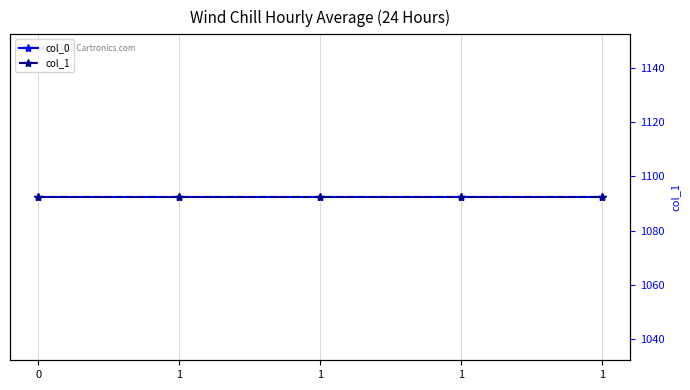

How many series are shown in this chart?

2